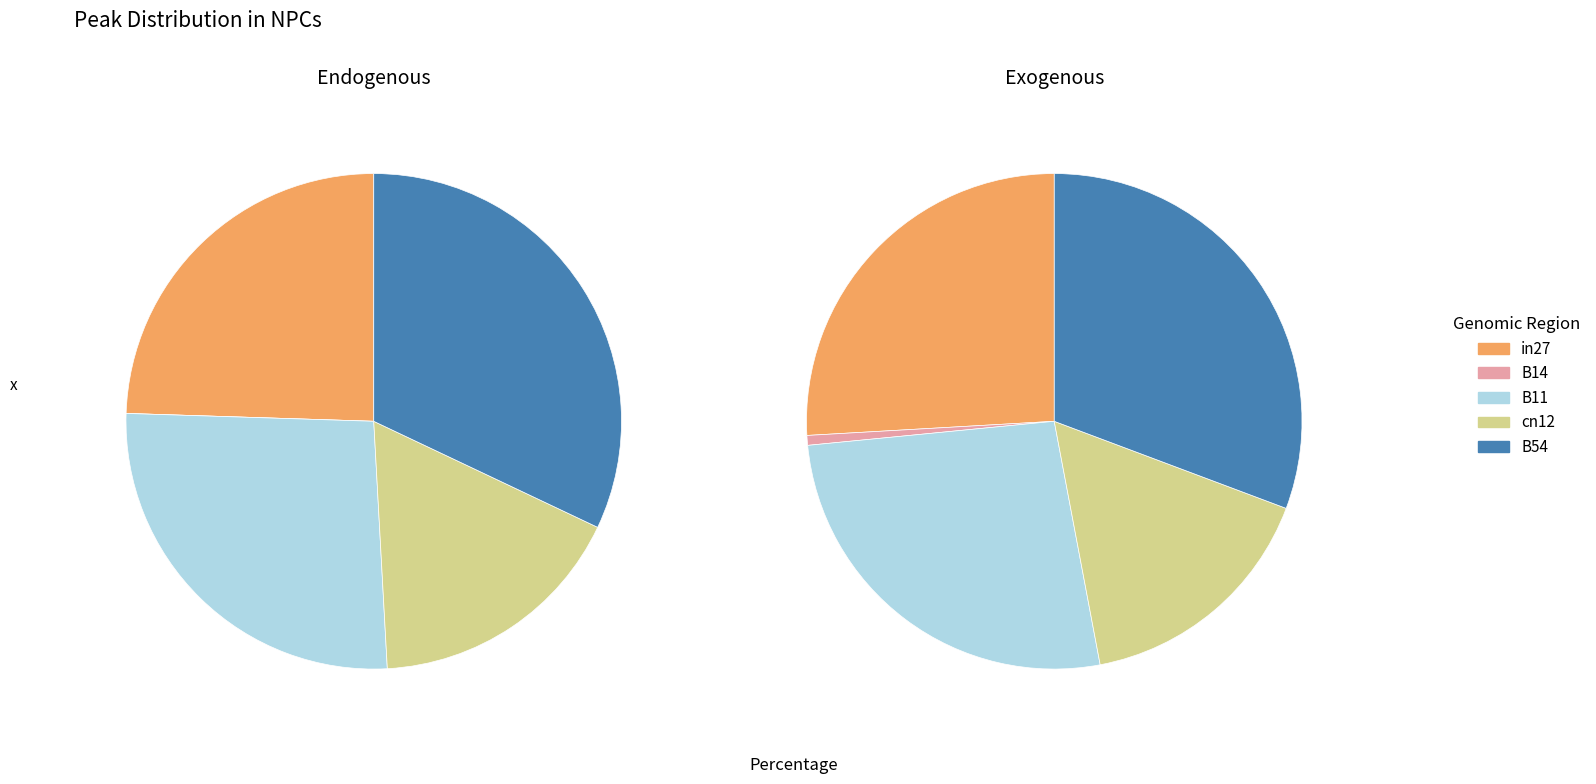

Do B11 and in27 together represent more than half of the pie?

Yes